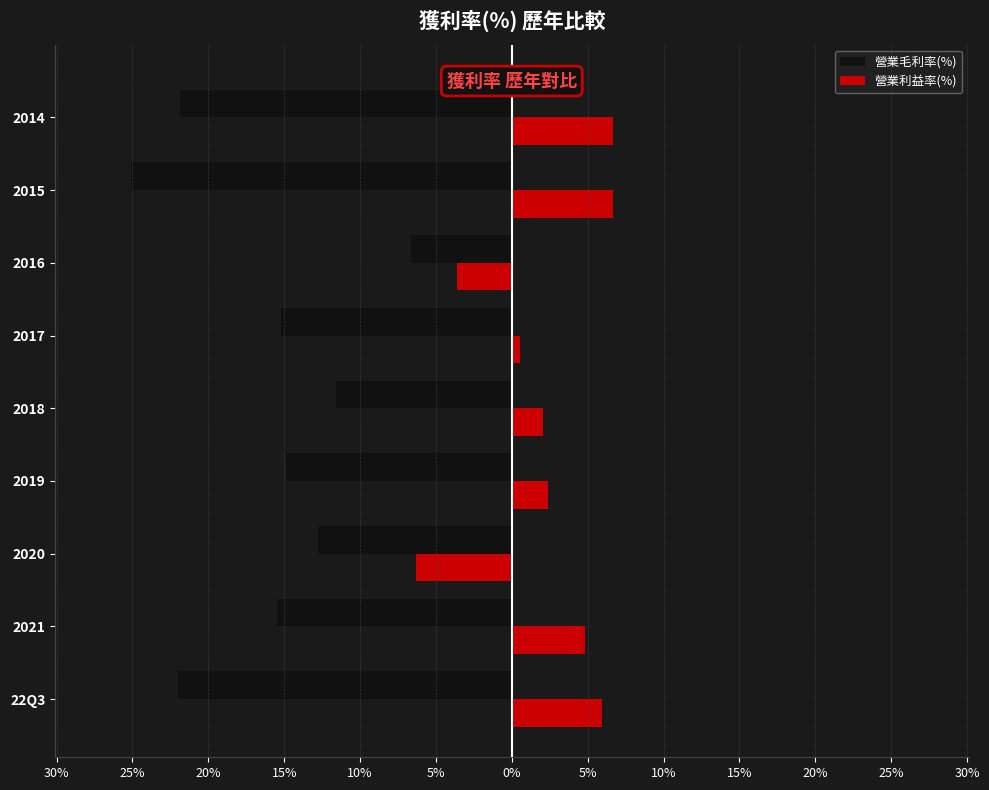

What are all the series names shown in the legend?

營業毛利率(%), 營業利益率(%)